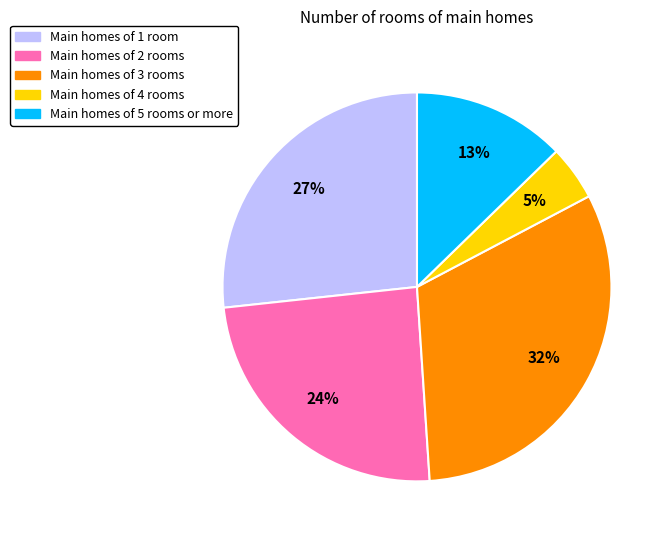

What is the largest slice in the pie chart?

Main homes of 3 rooms